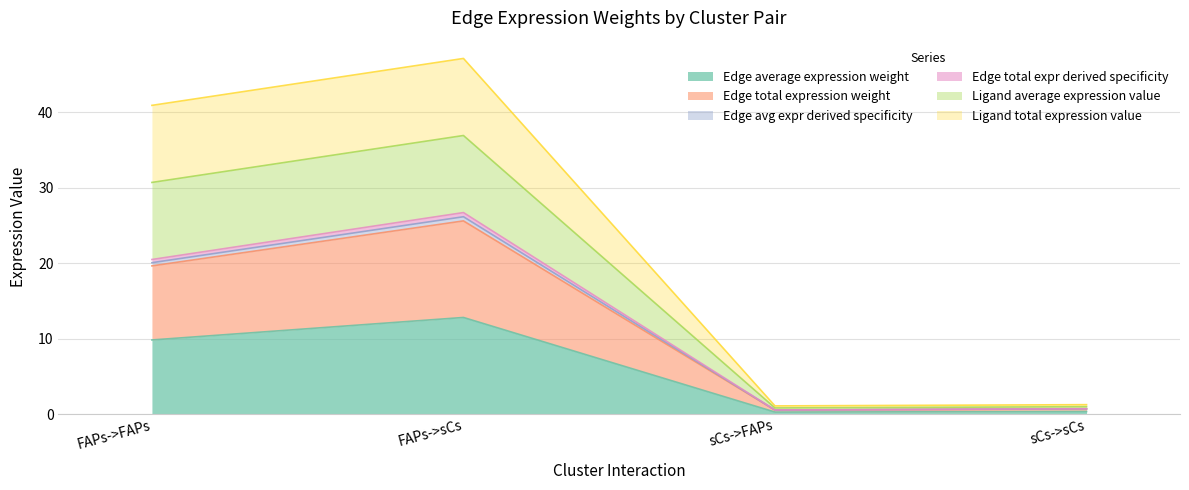

True or false: Edge avg expr derived specificity and Edge total expr derived specificity cross at least once.

False